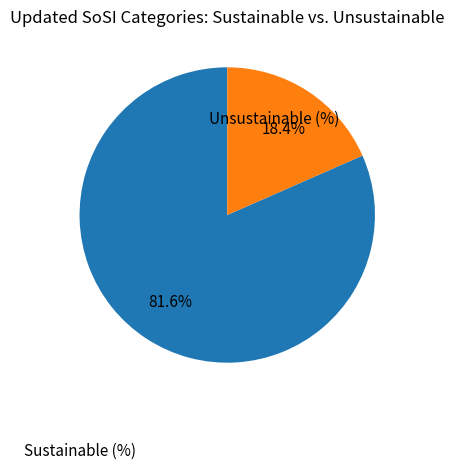

Is the sum of Sustainable (%) and Unsustainable (%) greater than half?

Yes